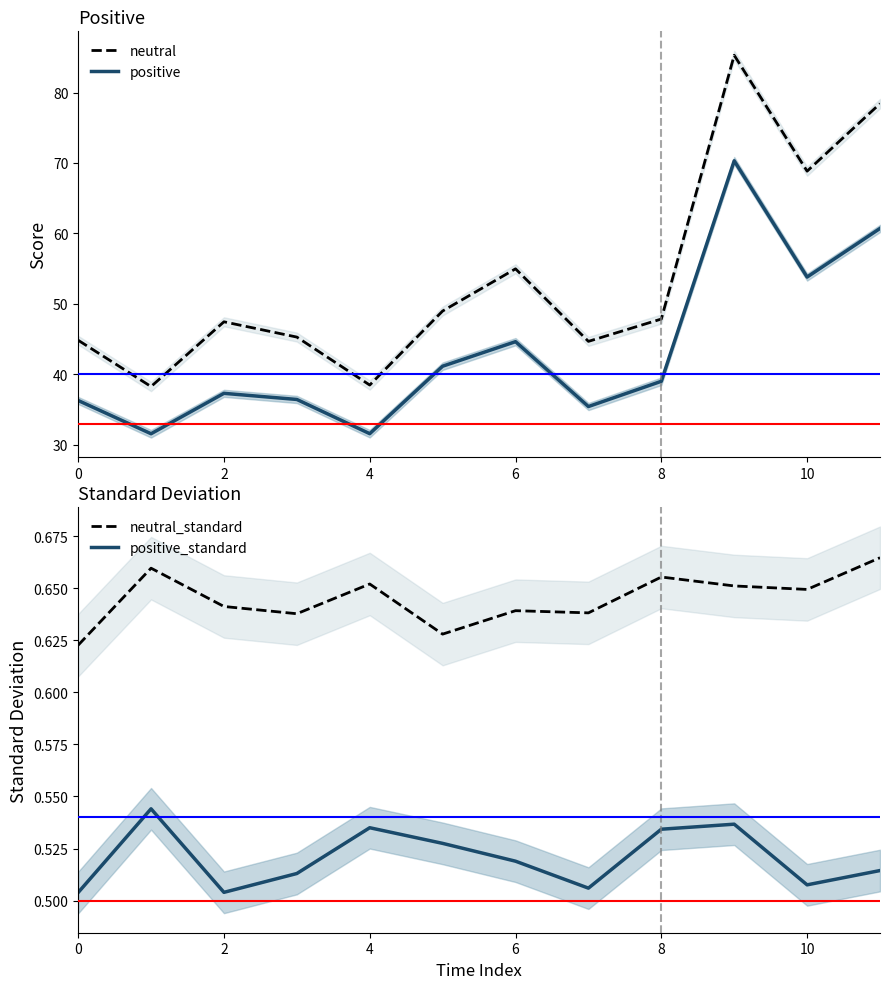

Where is positive nearest to the value 50?

10